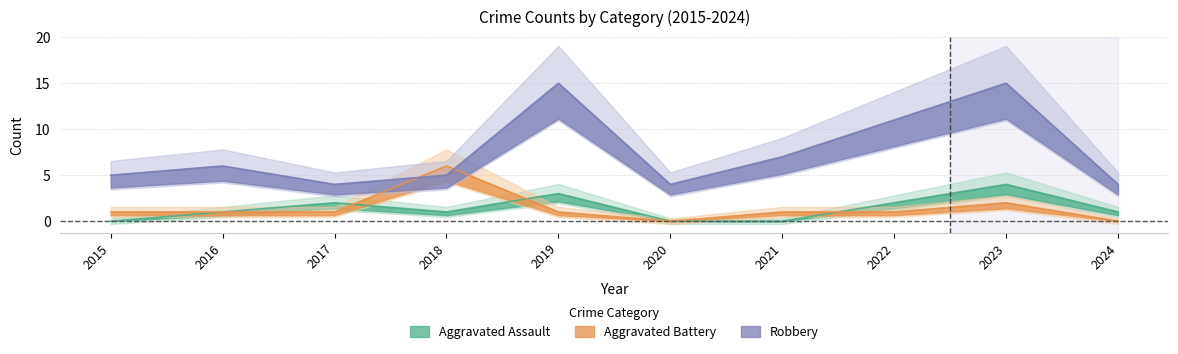

Where is the first local minimum for Robbery?

2017